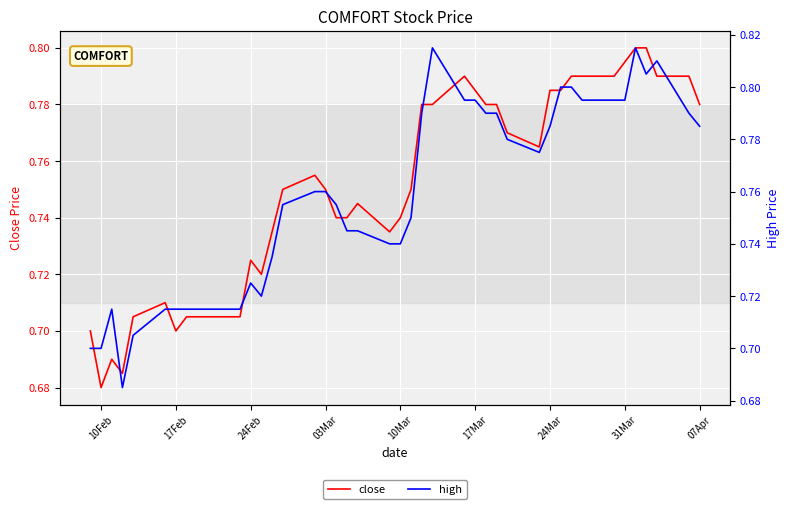

What is the sum of all high values?

30.4